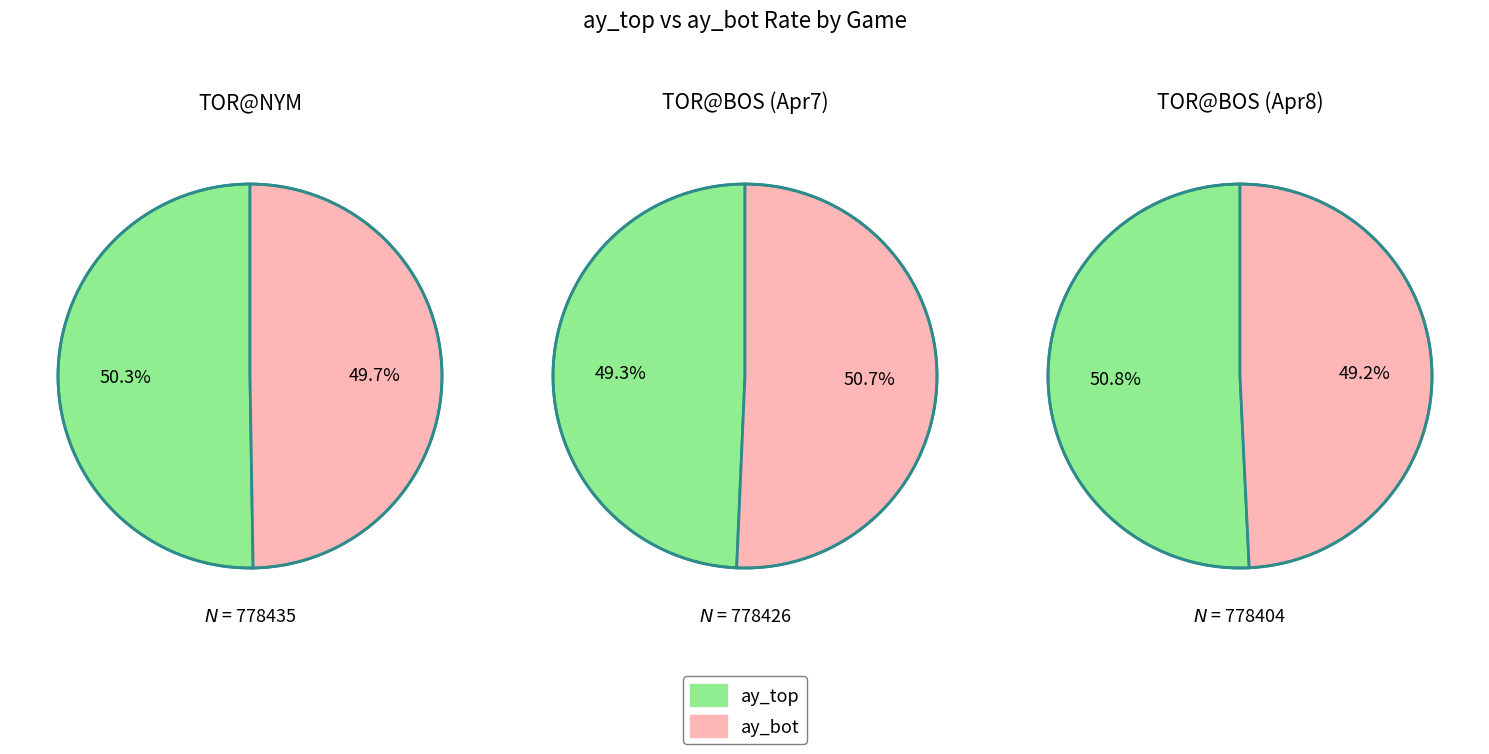

What percentage is the 778404 slice, to the nearest percent?

33%